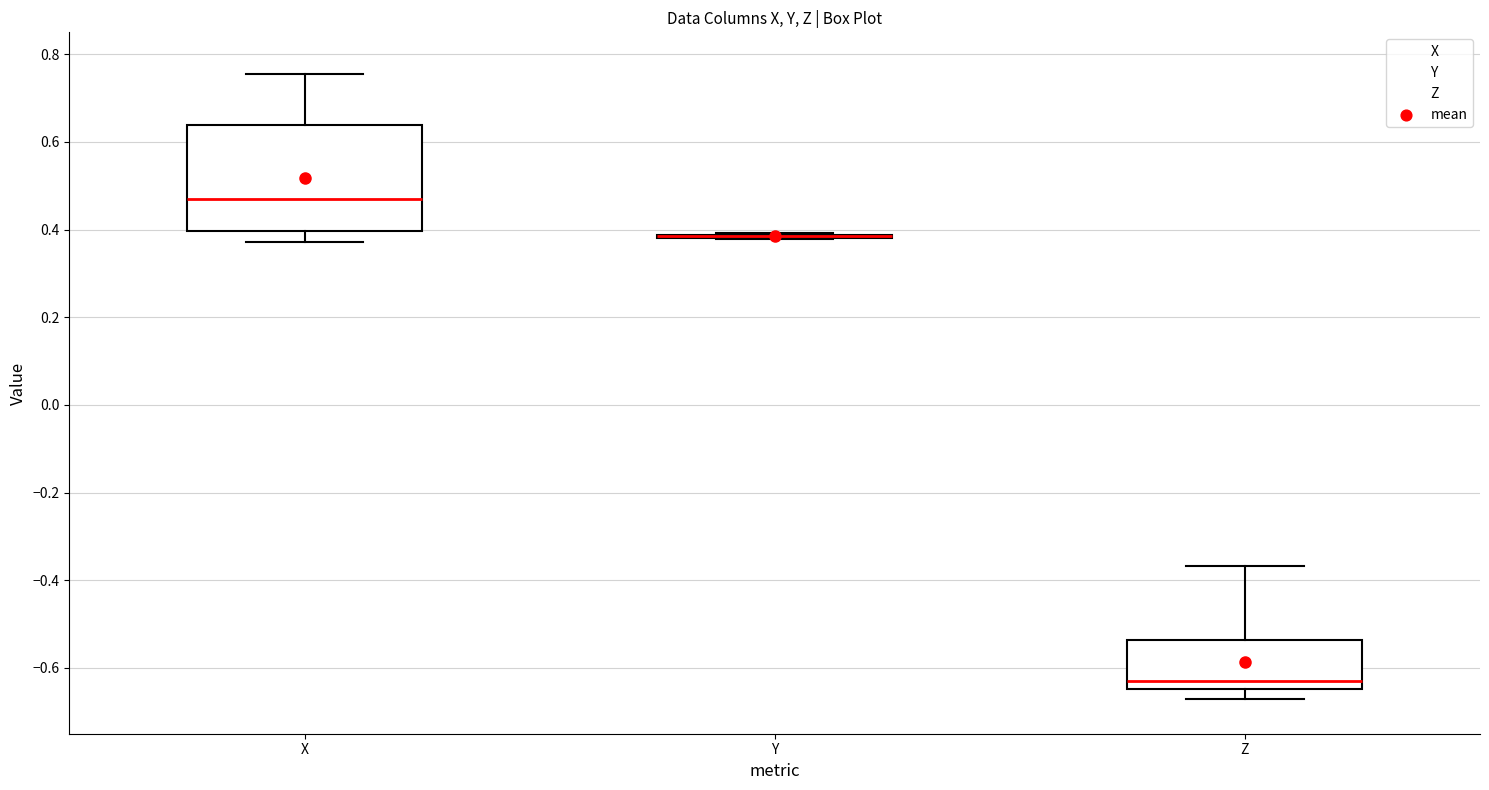

Where is the lower edge of the box for Z on the y-axis? The values are not printed on the chart, so give them approximately, as read against the axis.

-0.64